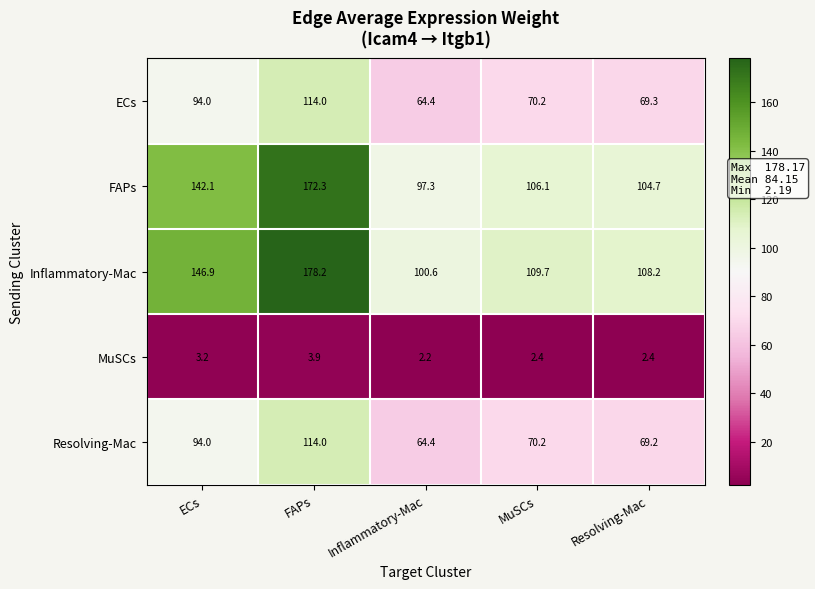

What is the average value of the MuSCs series?

2.8